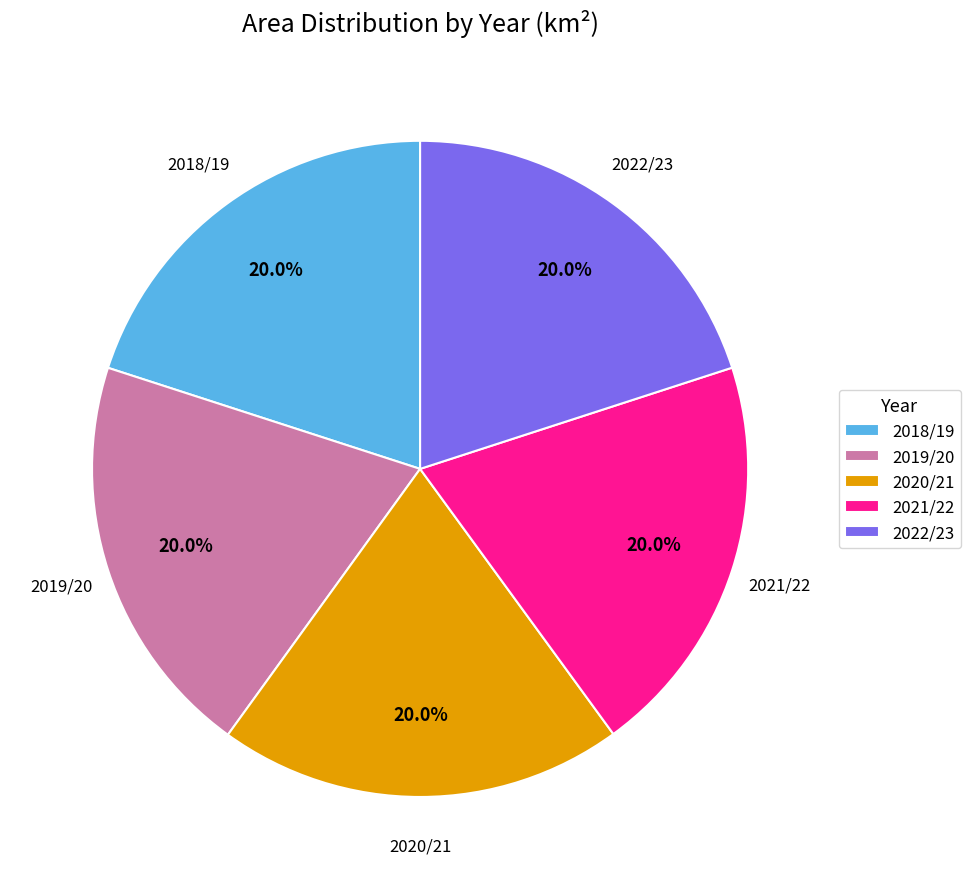

What is the ratio of the value at 2022/23 to the value at 2018/19?

1.0